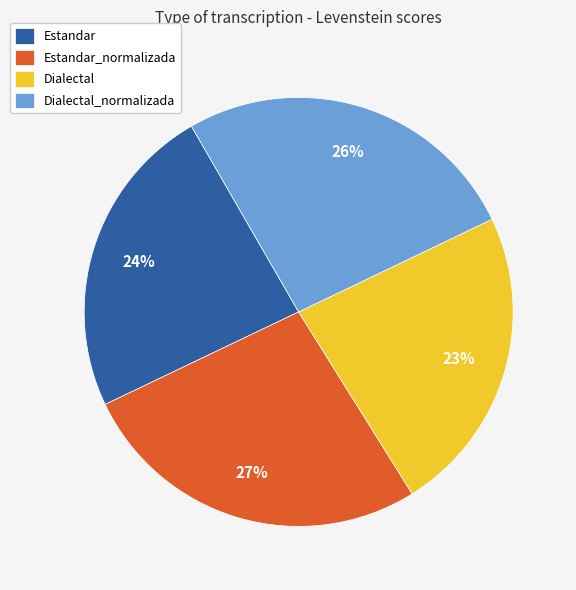

The Dialectal slice represents 11% of the pie. True or false?

False